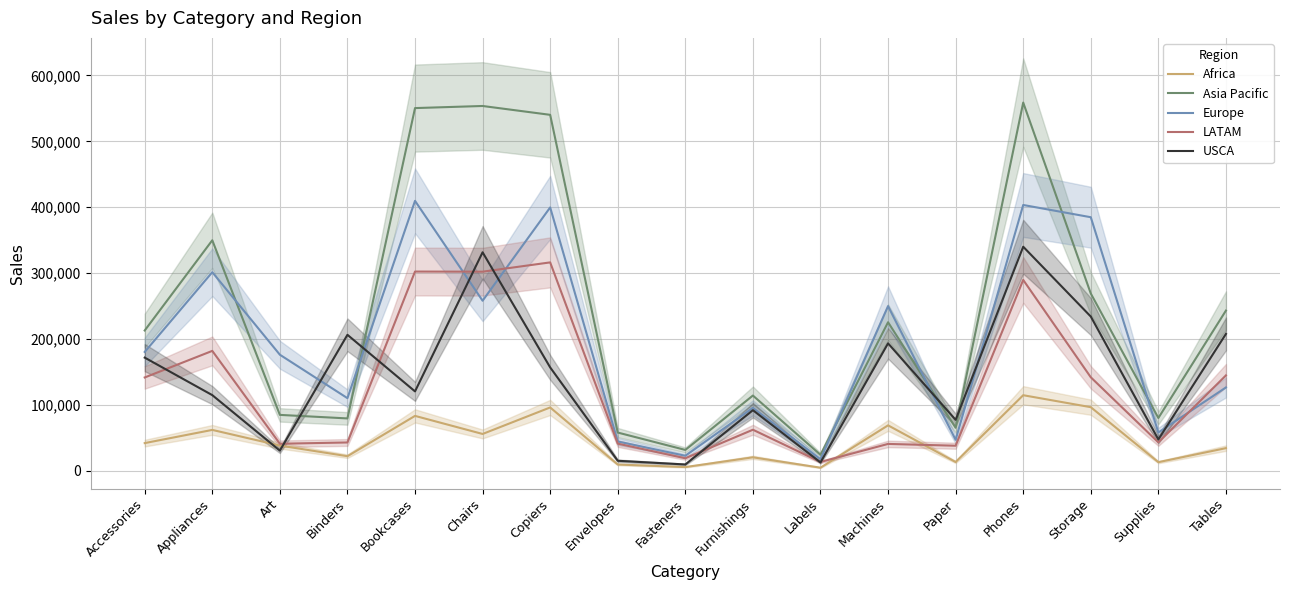

Which series has the widest spread of values?

Asia Pacific